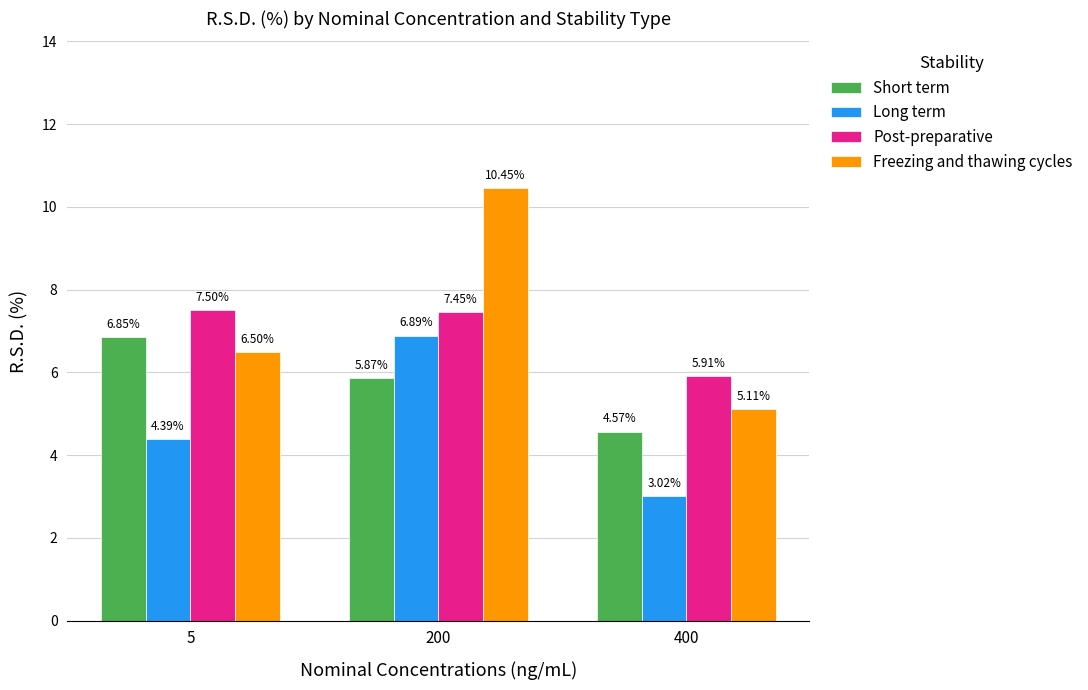

What are all the series names shown in the legend?

Short term, Long term, Post-preparative, Freezing and thawing cycles